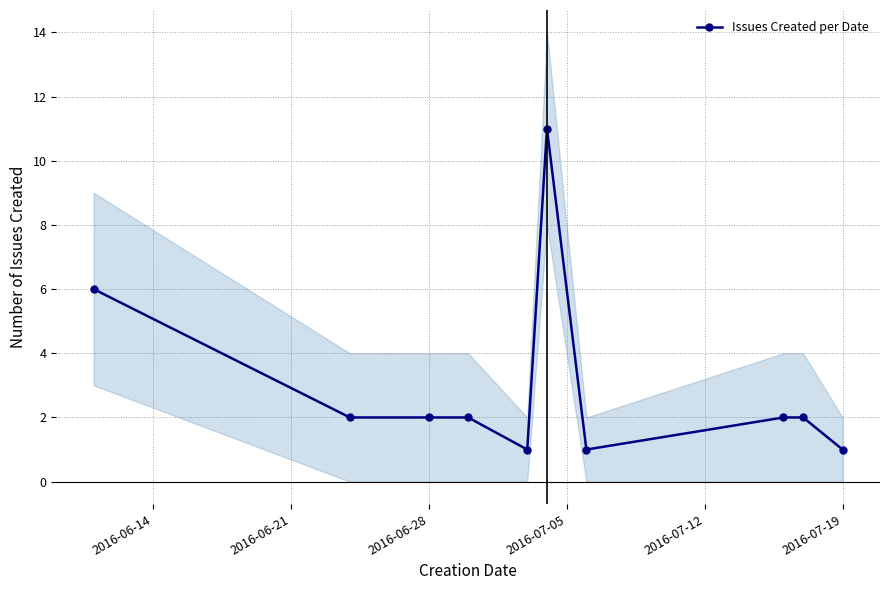

Is this an area chart (filled region under the line)?

No